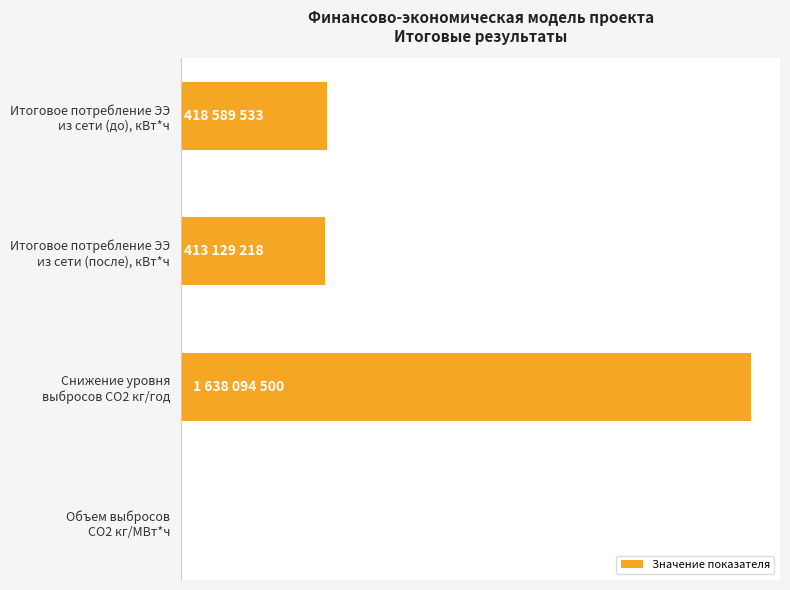

Are the bars grouped side by side (vs. stacked)?

No